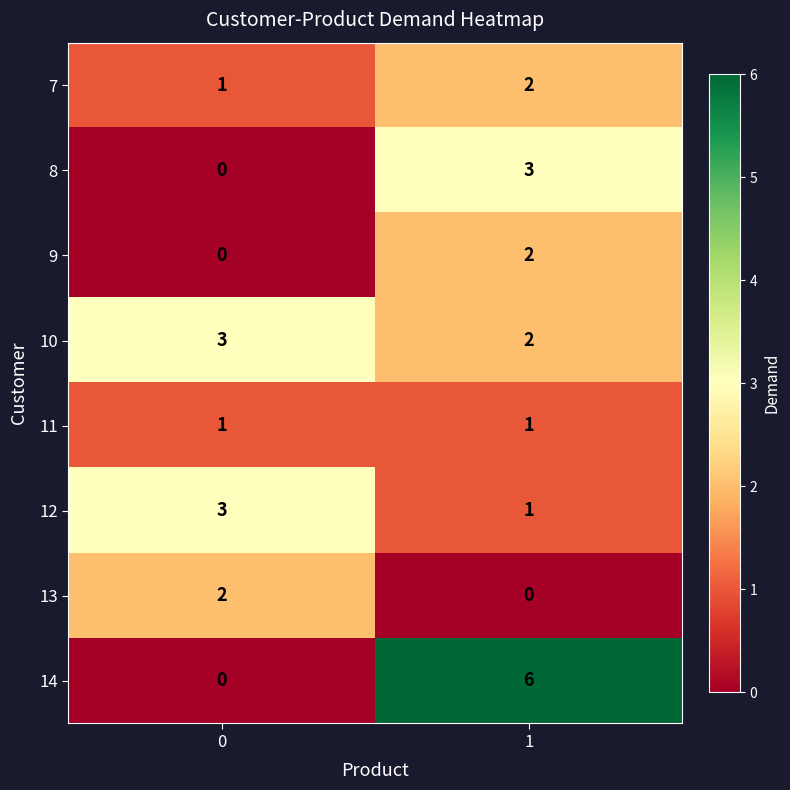

List the labels in order of 12 value, smallest first.

1, 0